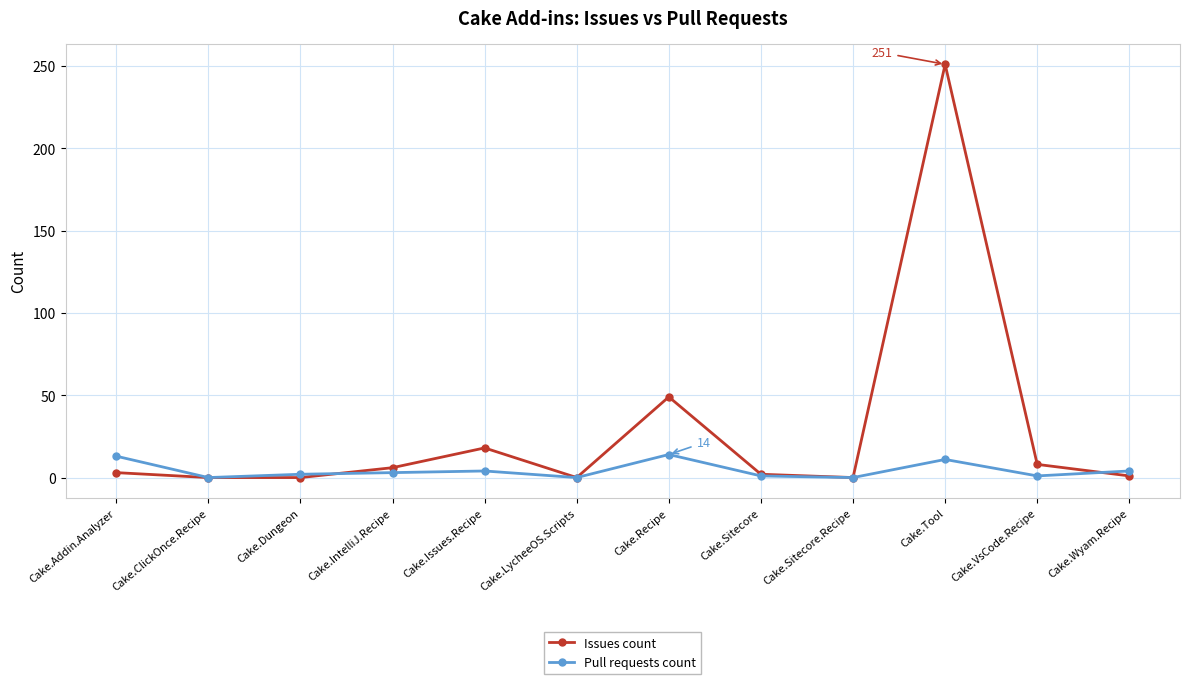

What is the maximum value for Pull requests count?

14